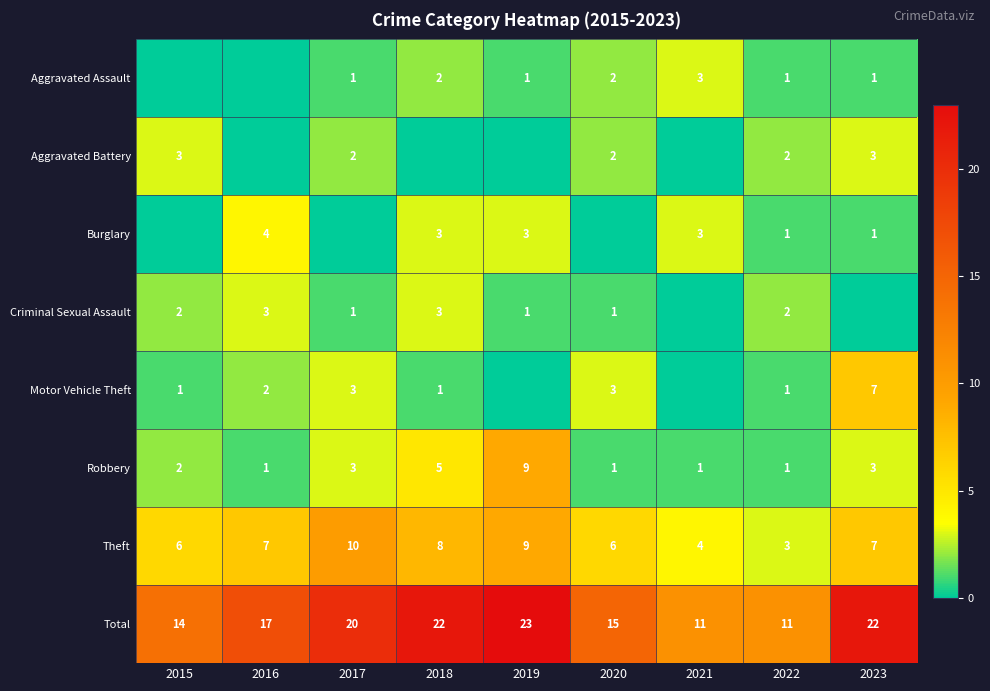

What is the average value of the Total series?

17